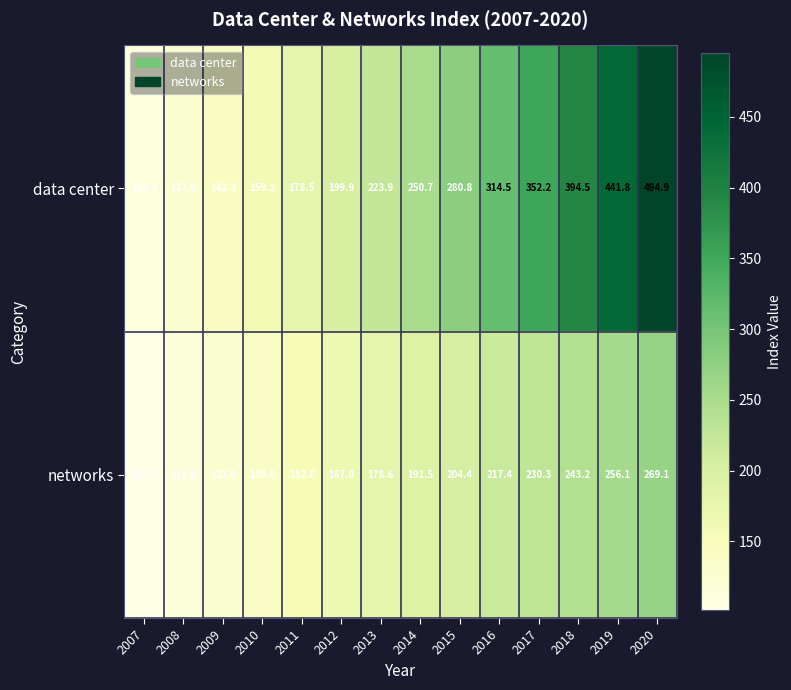

Rank the categories by networks value from lowest to highest.

2007, 2008, 2009, 2010, 2011, 2012, 2013, 2014, 2015, 2016, 2017, 2018, 2019, 2020